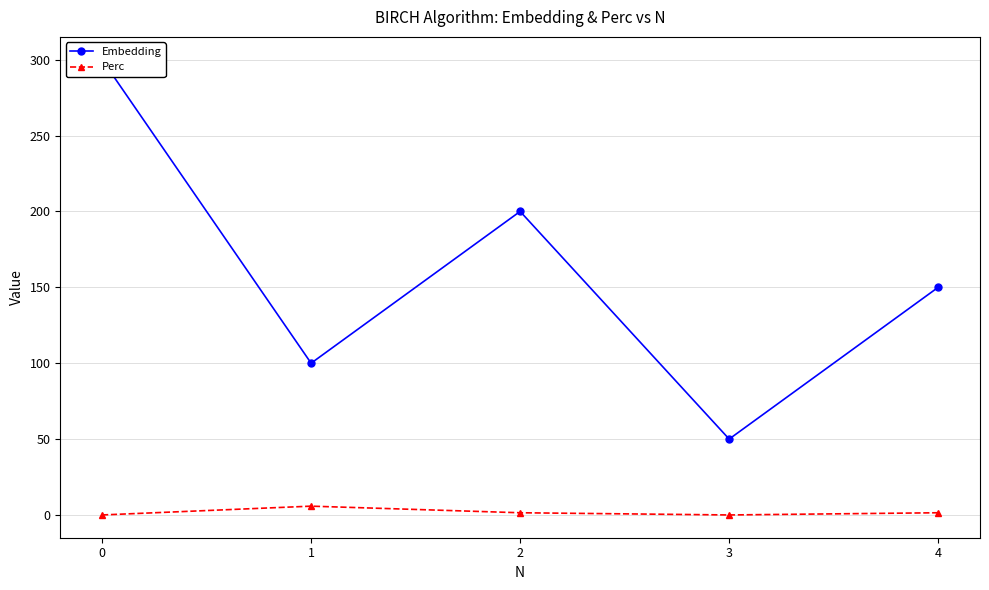

At how many categories does at least one series exceed 98?

4